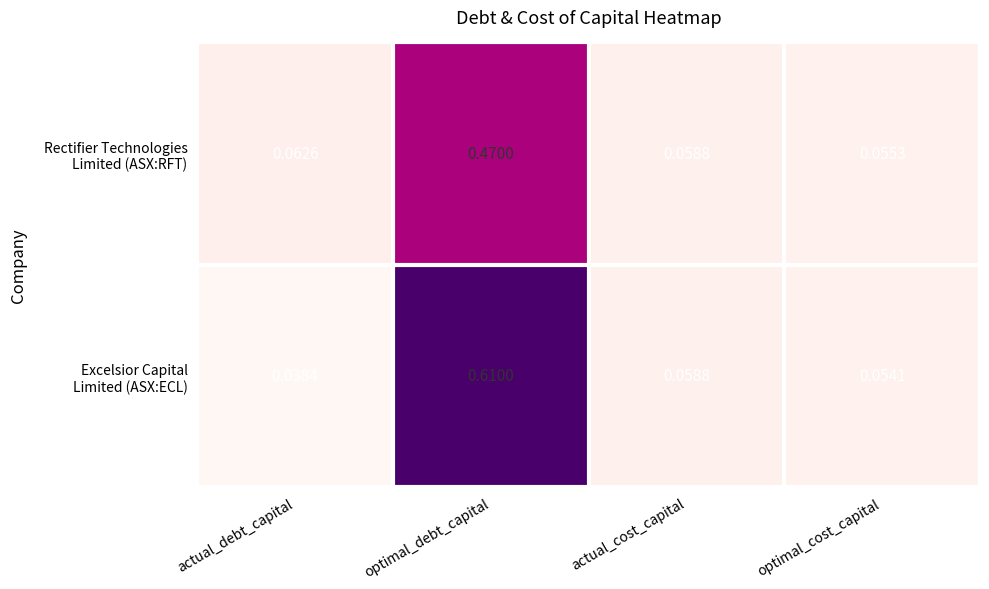

Which category has the highest value across all series?

optimal_debt_capital